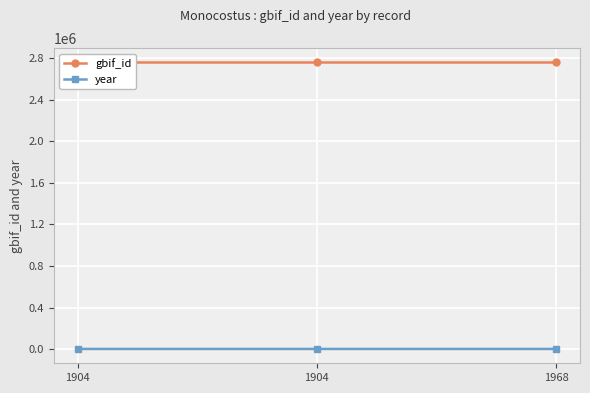

What are all the series names shown in the legend?

gbif_id, year